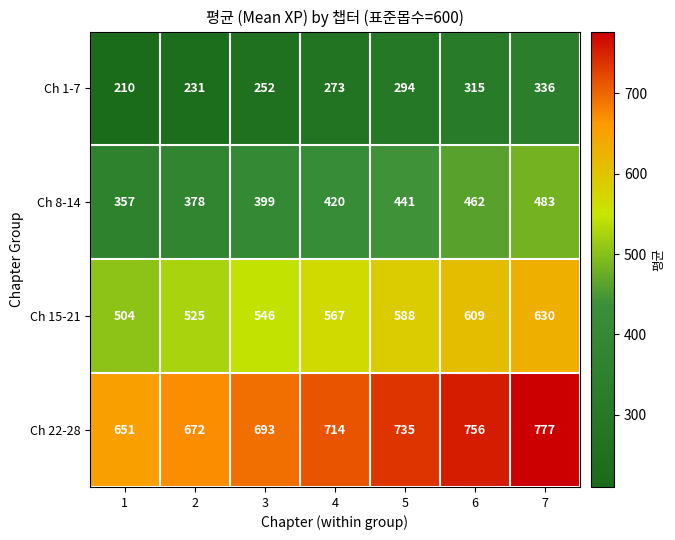

List the series in order of their peak value, highest first.

Ch 22-28, Ch 15-21, Ch 8-14, Ch 1-7